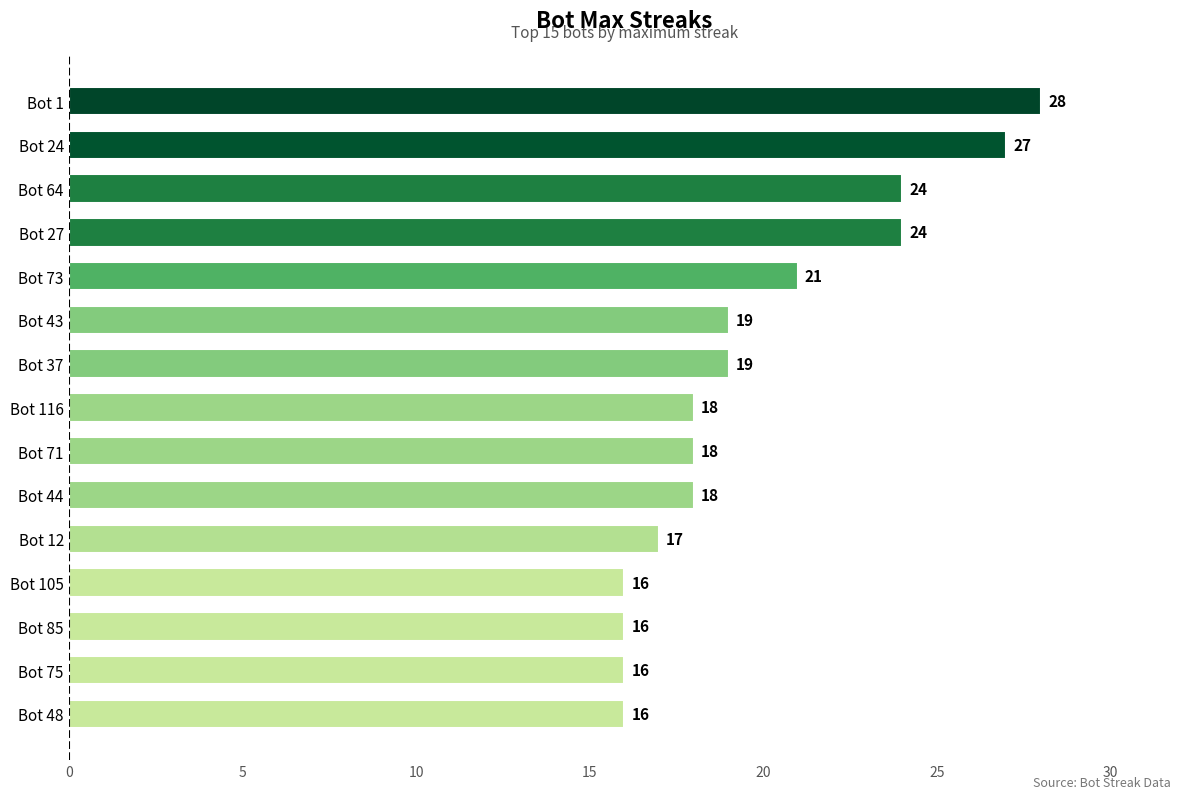

Between Bot 27 and Bot 44, which is larger?

Bot 27